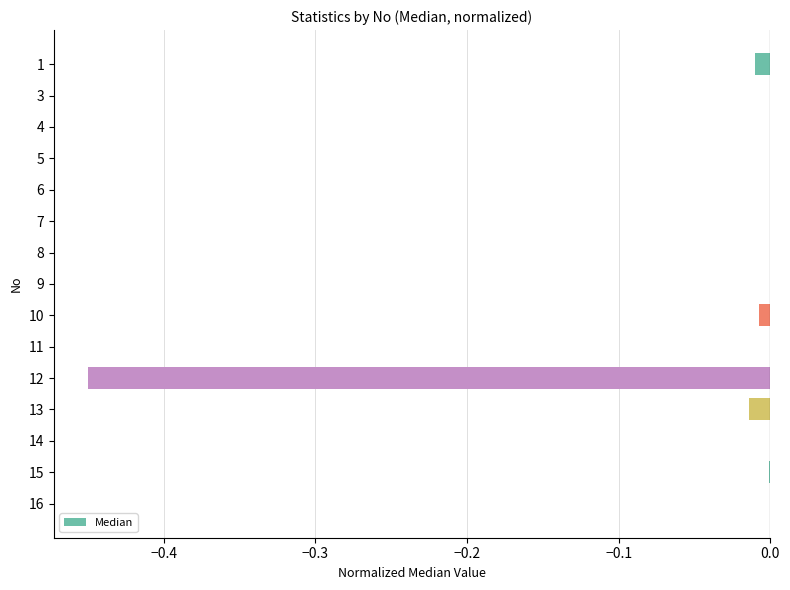

How many distinct data groups are displayed?

1